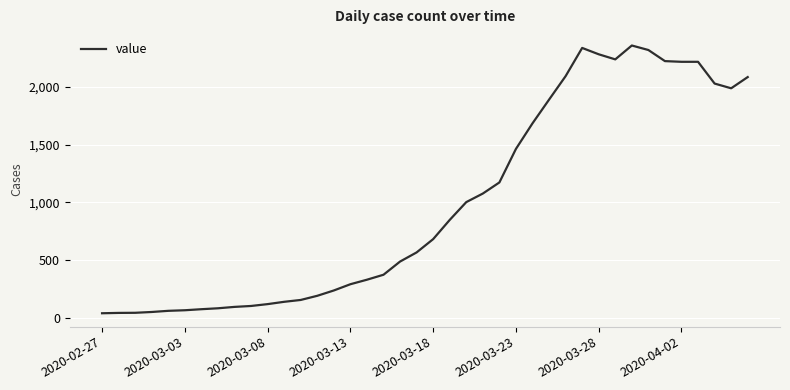

What is the difference between the maximum and minimum values?

2315